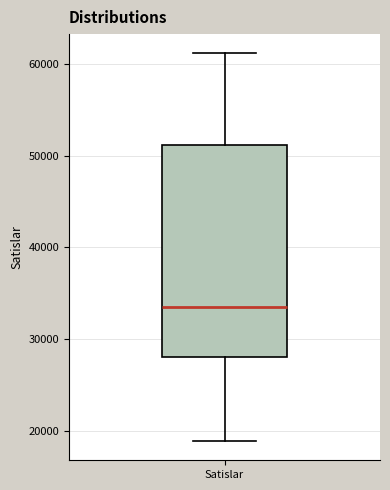

Read this box plot against the y-axis: the position of the median line, the range covered by the box, and the ends of both whiskers. The values are not printed on the chart, so give them approximately, as read against the axis.

median 33000, box 28000 to 51000, whiskers 19000 to 61000